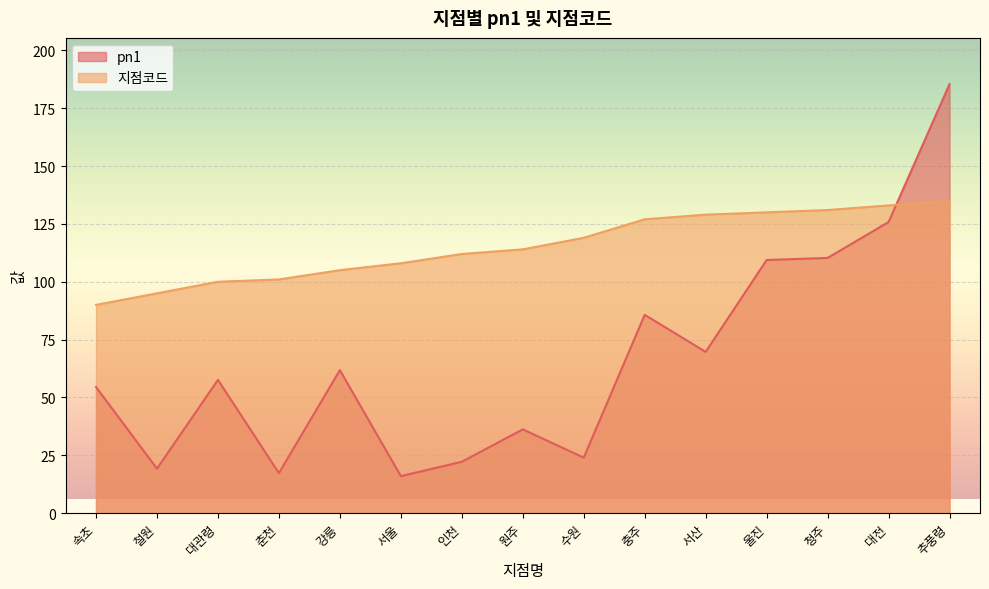

Is the value of 지점코드 at 강릉 greater than the value of pn1 at 춘천?

Yes